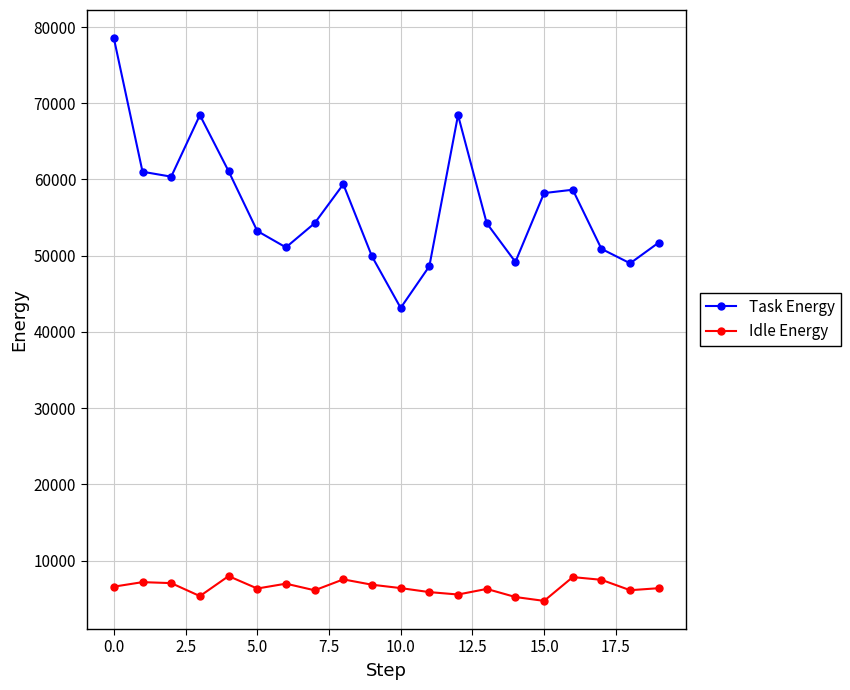

List the series in order of their peak value, highest first.

Task Energy, Idle Energy